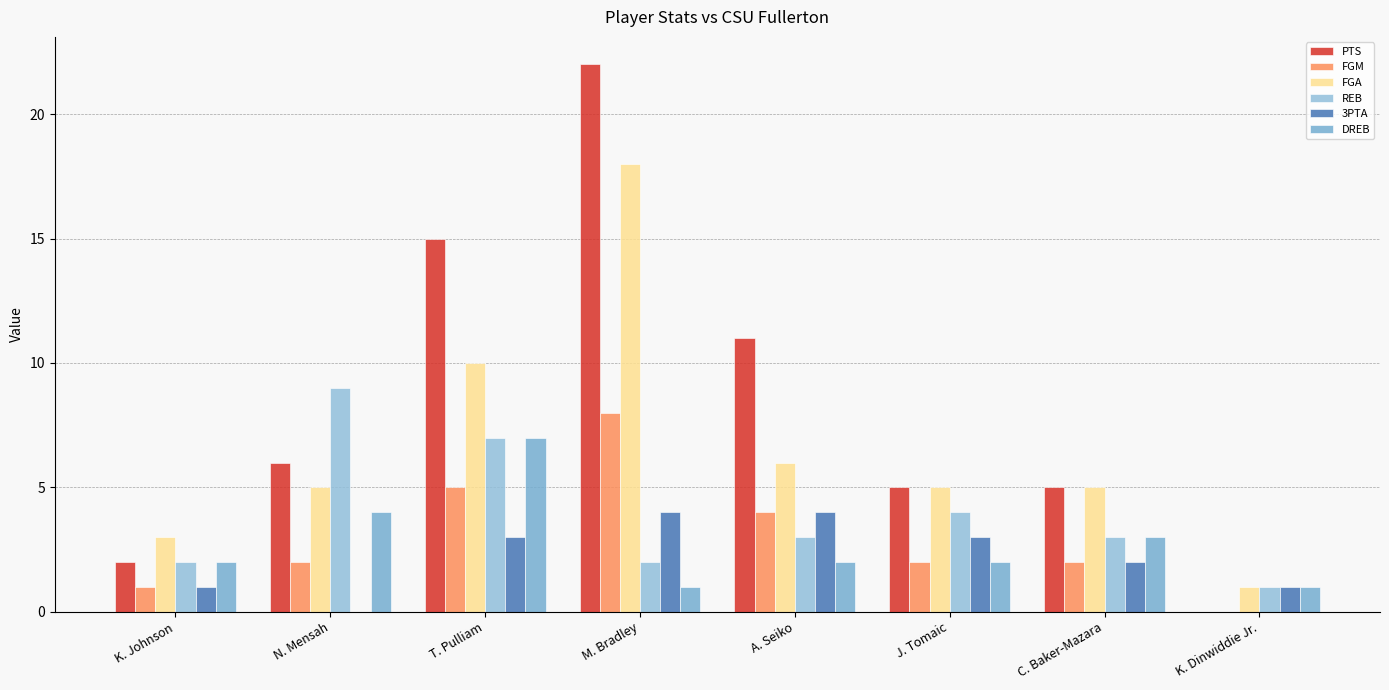

Are the bars grouped side by side (vs. stacked)?

Yes